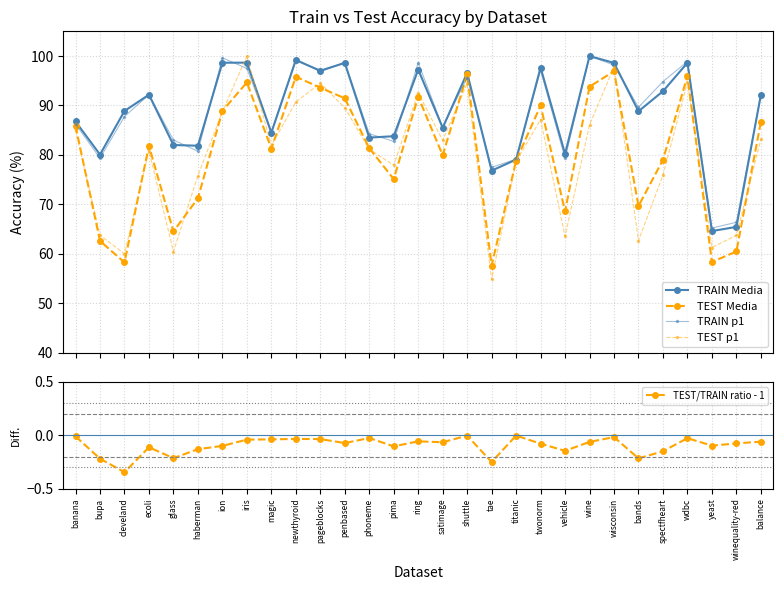

What are all the series names shown in the legend?

TRAIN Media, TEST Media, TRAIN p1, TEST p1, TEST/TRAIN ratio - 1